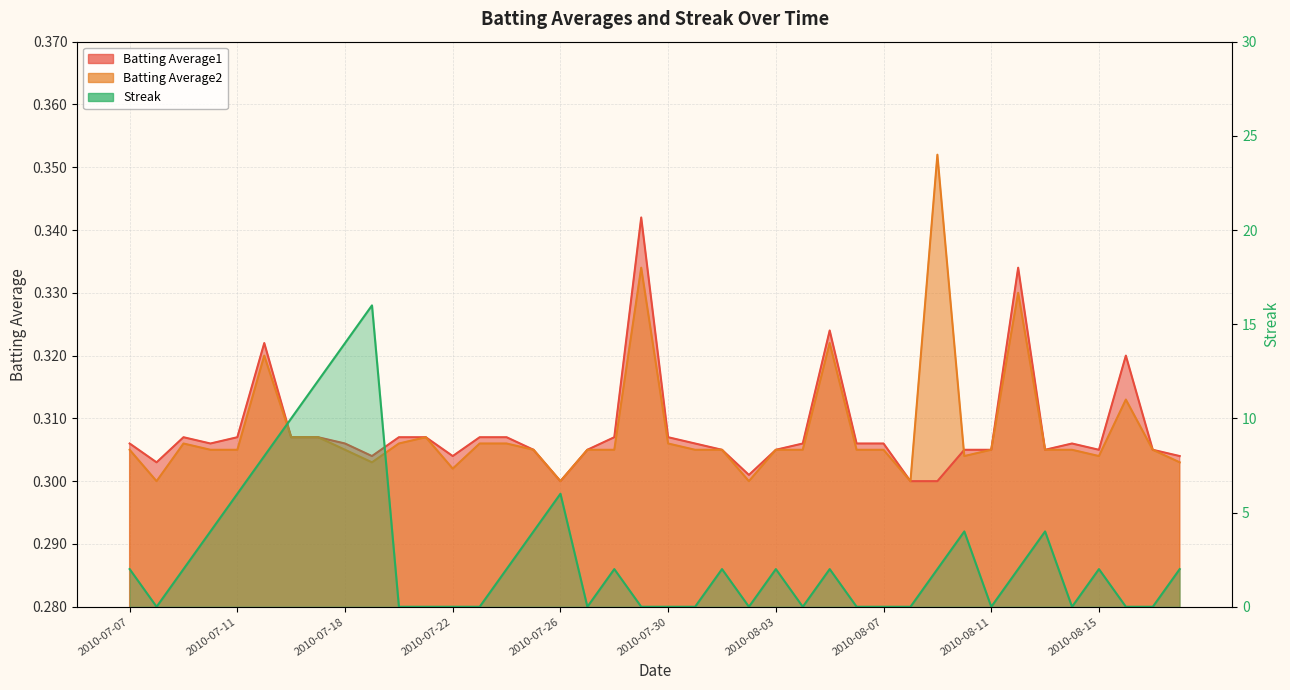

Where is Streak nearest to the value 8?

2010-07-15